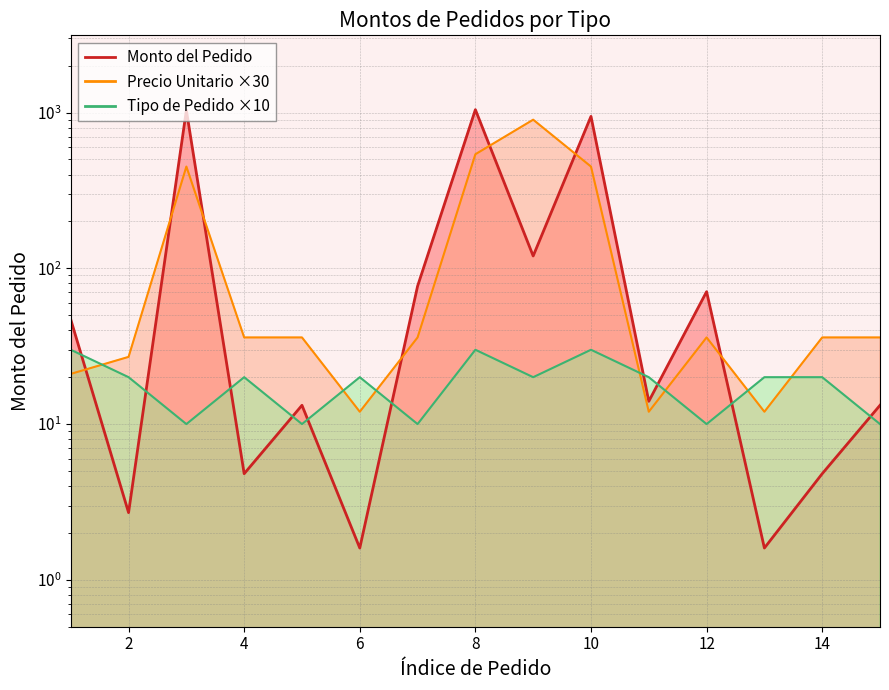

At which label does Precio Unitario reach its peak?

9